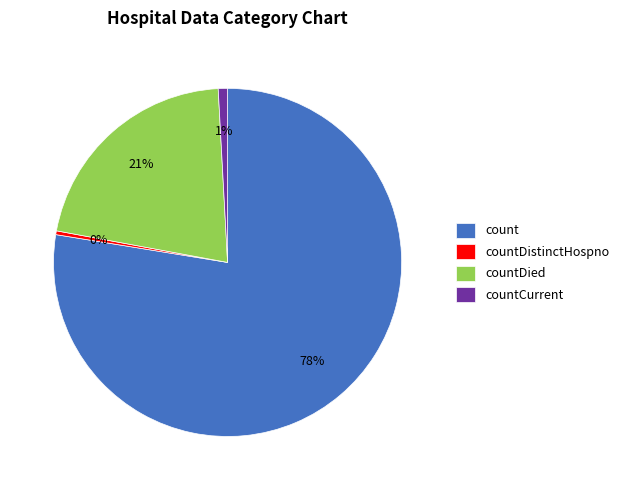

Between countDied and countCurrent, which is larger?

countDied